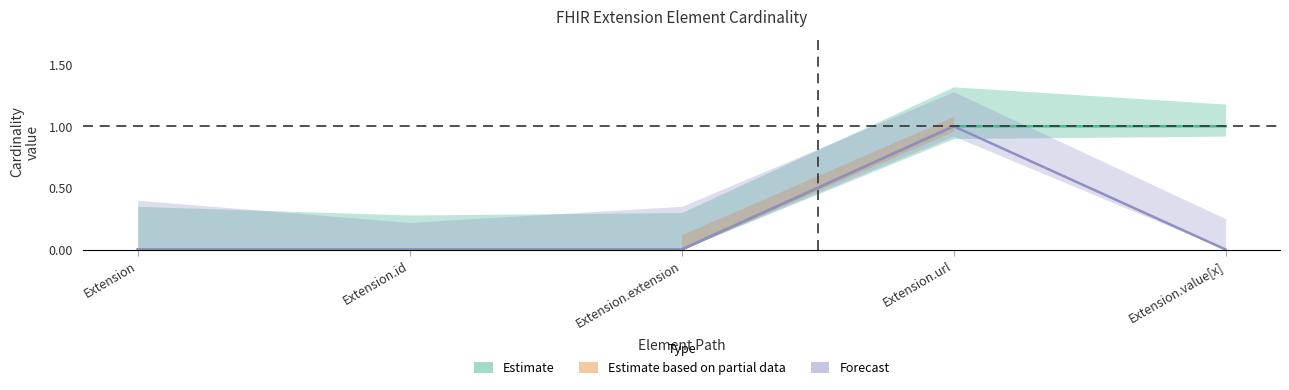

What is the difference between the maximum and minimum values in the Min series?

1